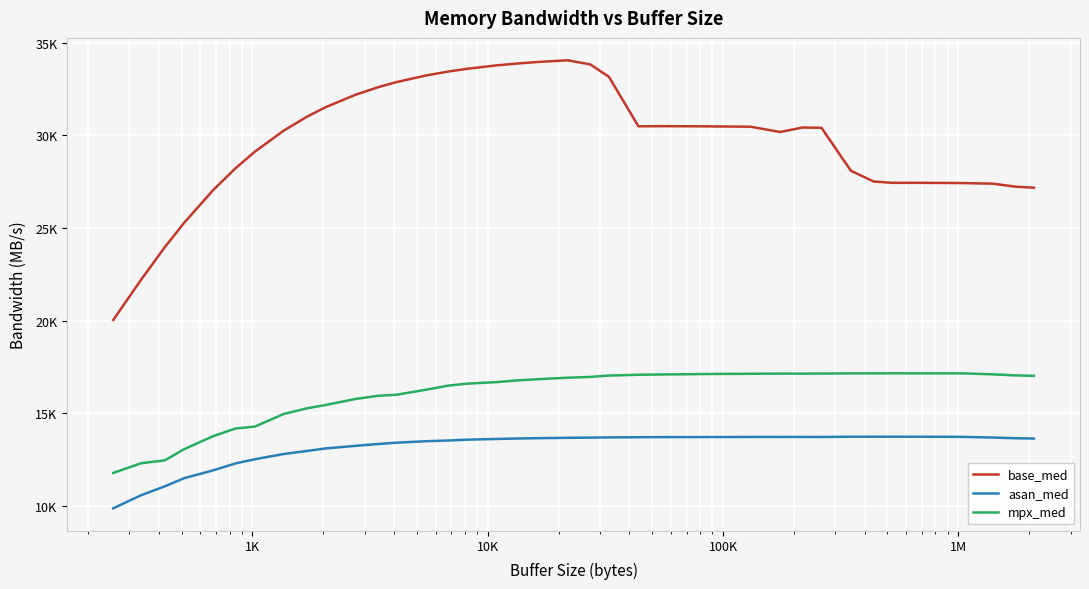

What is the sum of all asan_med values?

527868.0